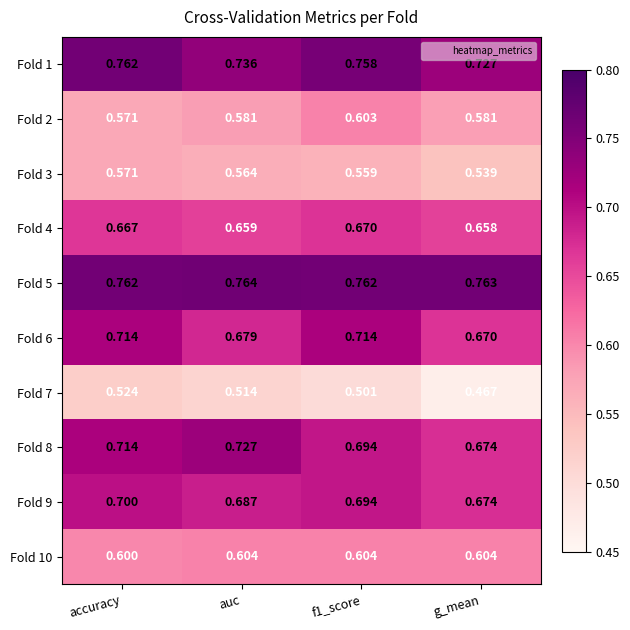

Which category has the highest value in the Fold 9 series?

accuracy